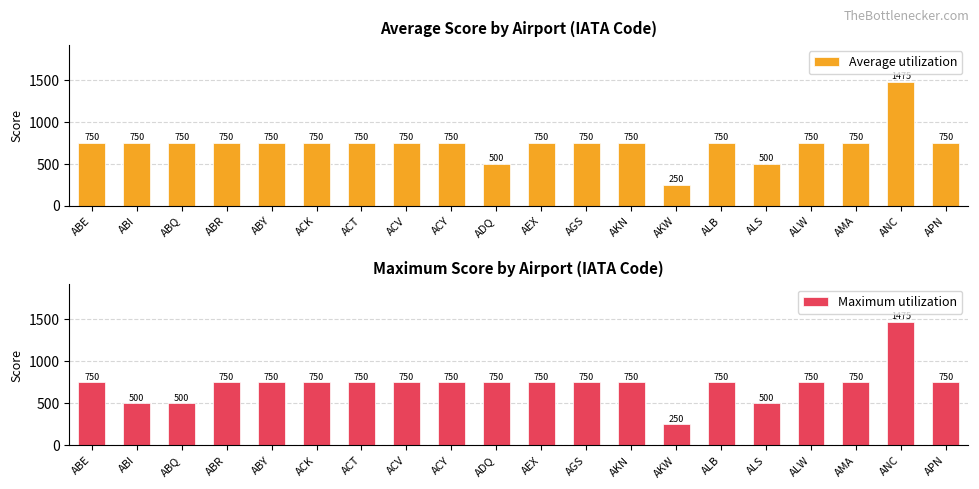

What is the label of the 16th bar from the right?

ABY